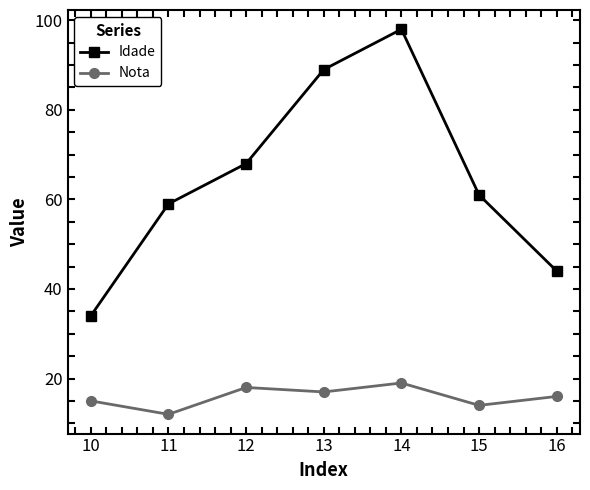

Does the chart display data point markers on the line(s)?

Yes